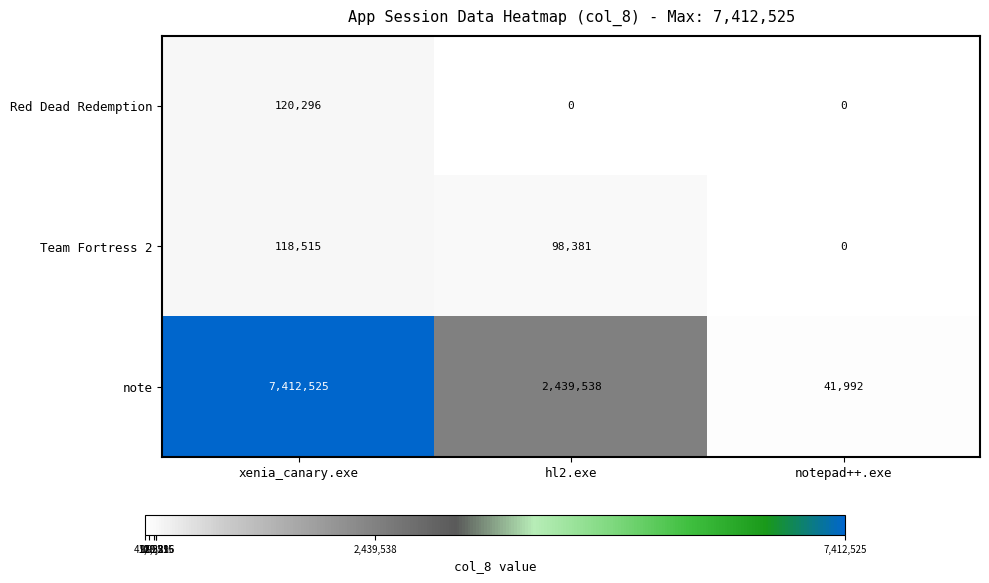

What is the total value across all series at xenia_canary.exe?

7651336